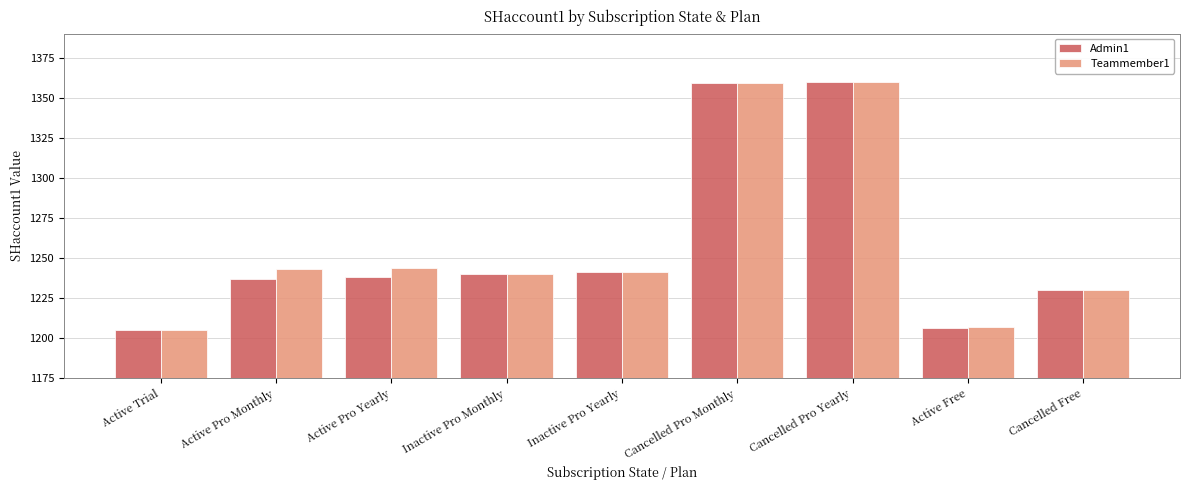

What is the sum of all Admin1 values?

11316